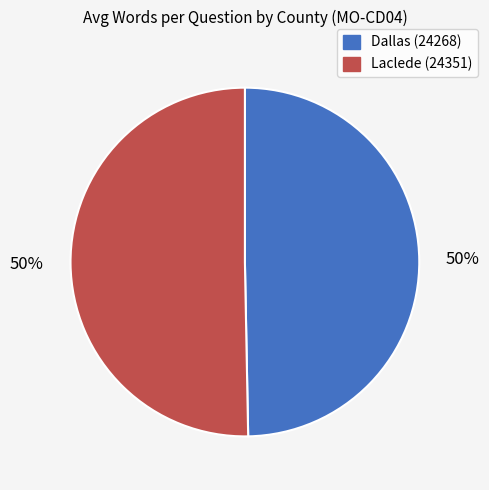

Approximately how many times larger is the value at Dallas (24268) compared to Laclede (24351)?

1.0